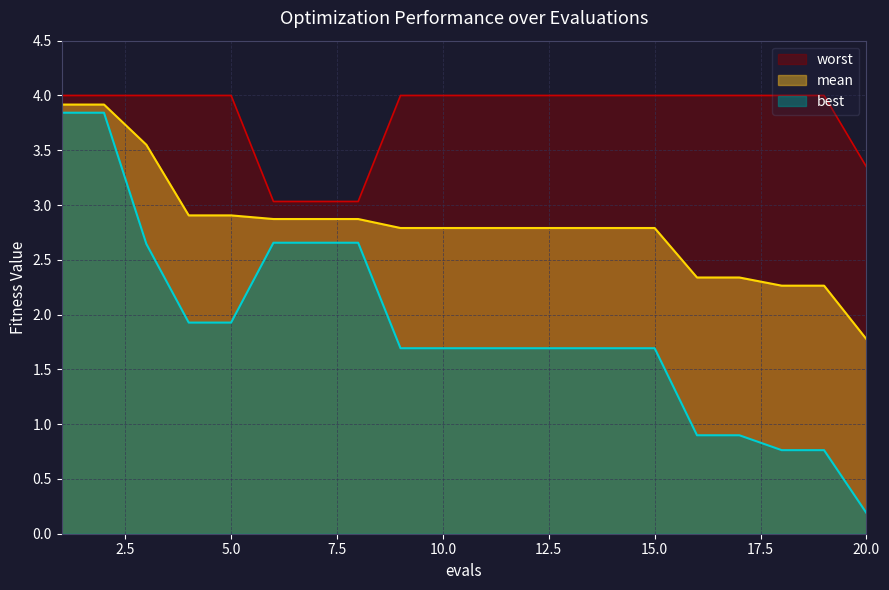

The value of mean at 12 is 2.8. True or false?

True